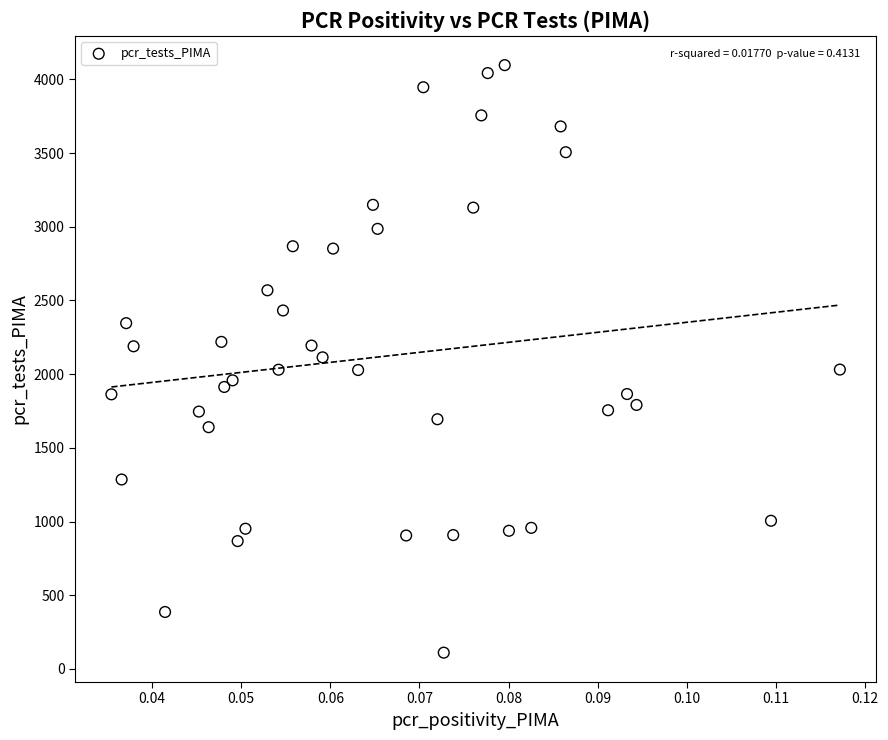

What is the range of Y values (max minus min)?

3987